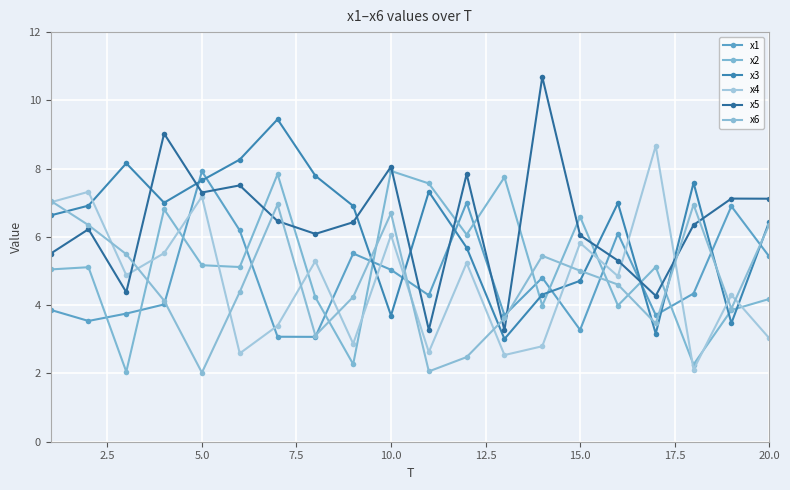

Which series has the largest total across all categories?

x5